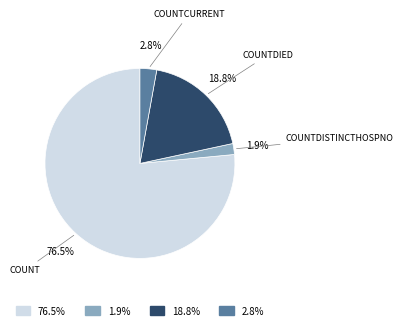

Is there any slice that represents more than half of the pie?

Yes